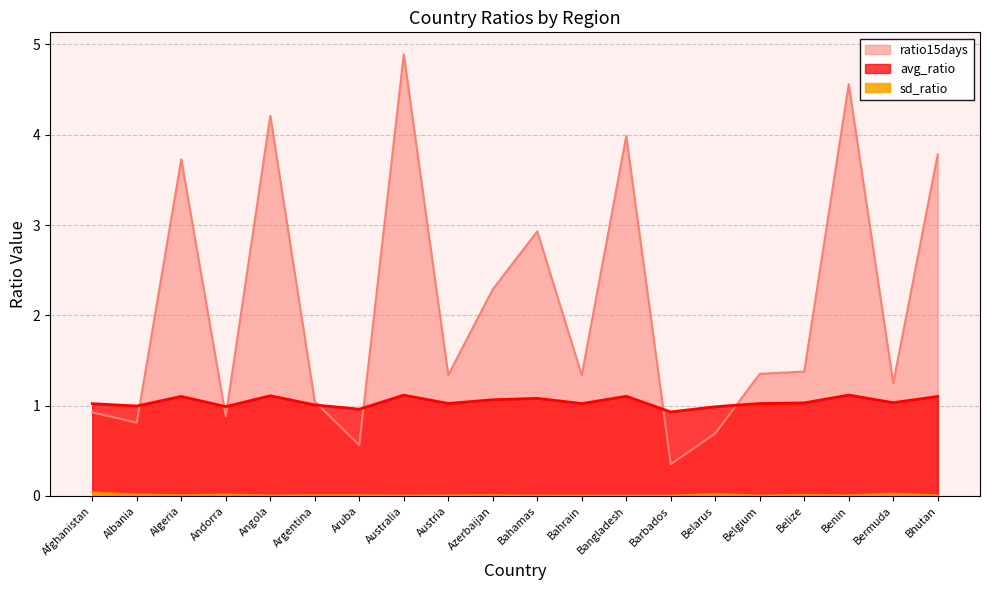

How many lines are shown in the chart?

3